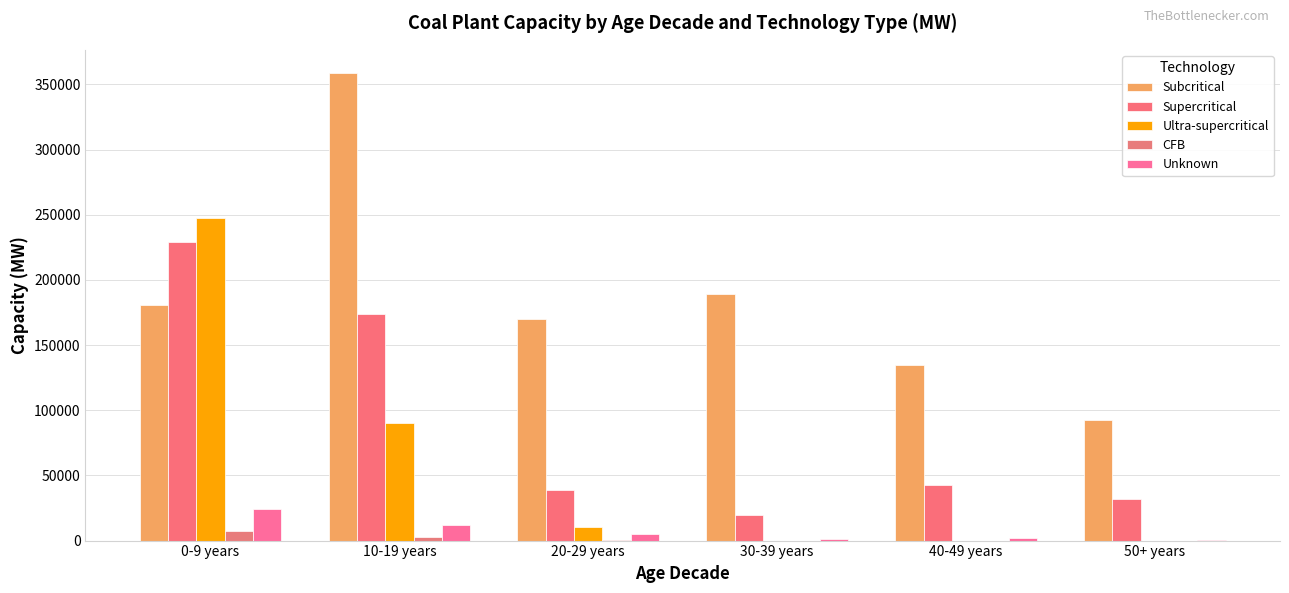

What are all the series names shown in the legend?

Subcritical, Supercritical, Ultra-supercritical, CFB, Unknown